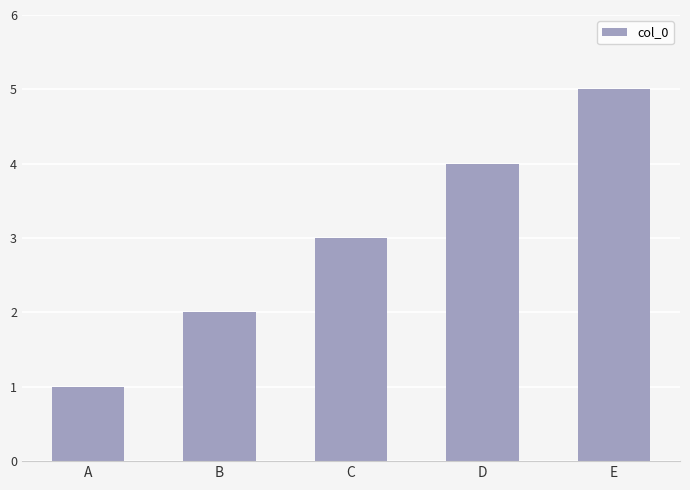

The value at C is 3. True or false?

True